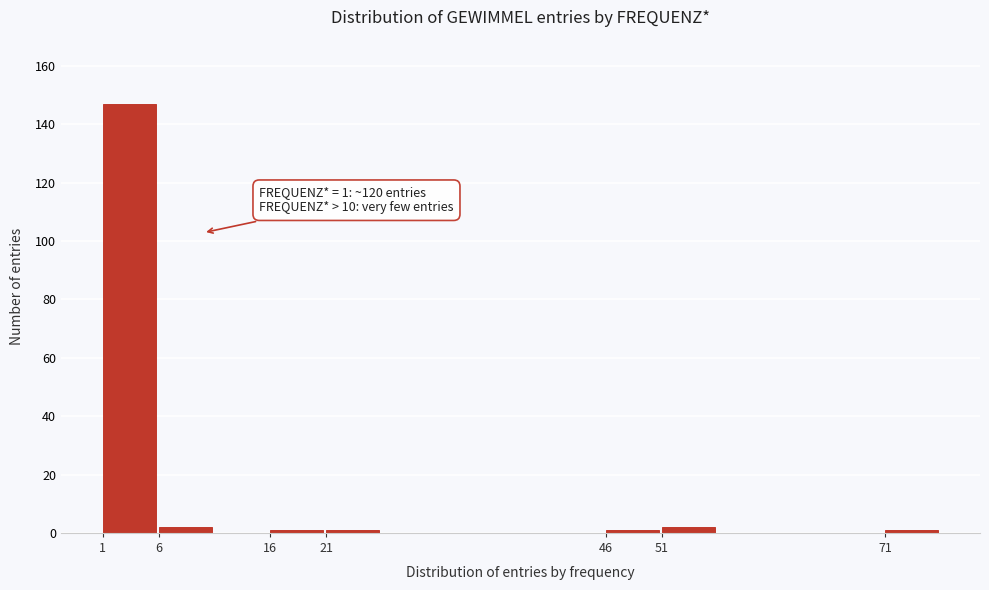

Over which range of the x-axis is the bar tallest?

1 to 6